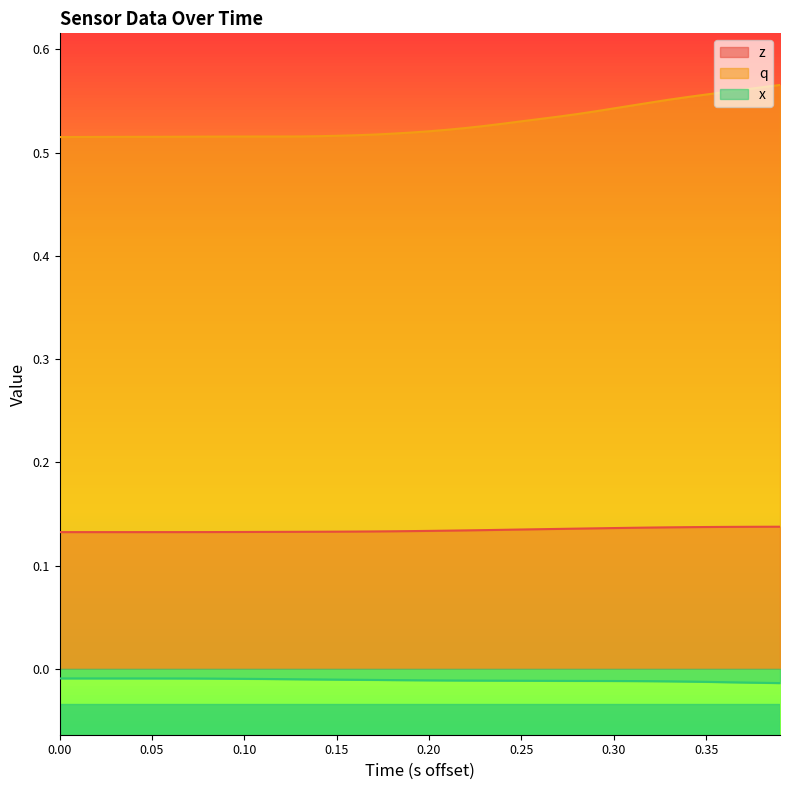

What is the value of the z point at the 31st from the left?

0.1